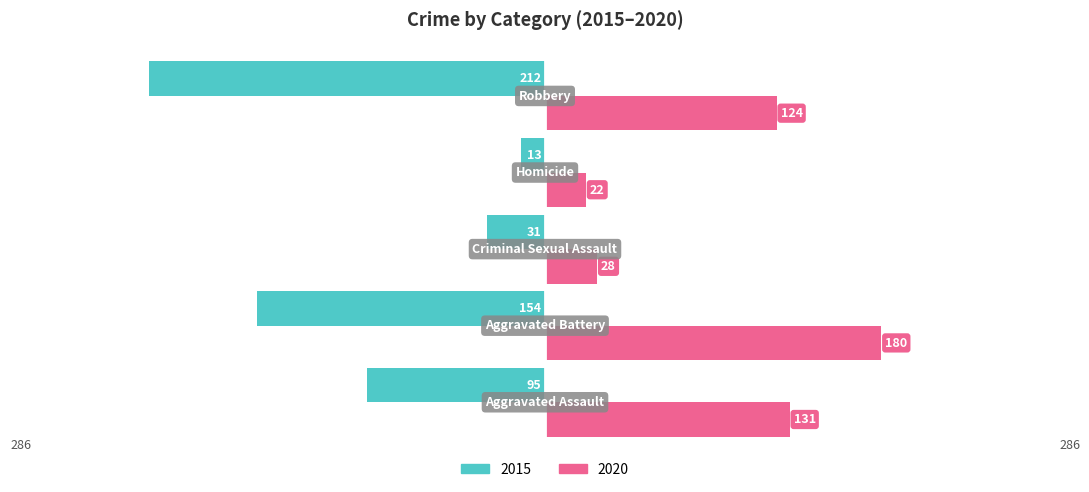

What position from the right is Homicide?

2